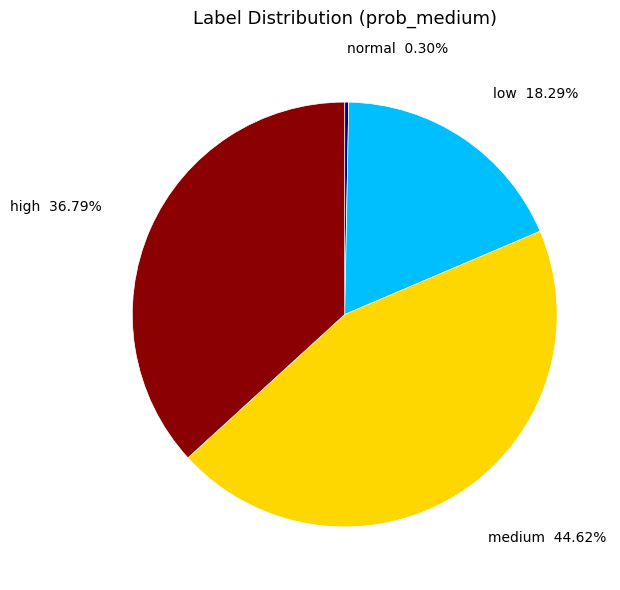

What percentage is the medium slice, to the nearest percent?

45%